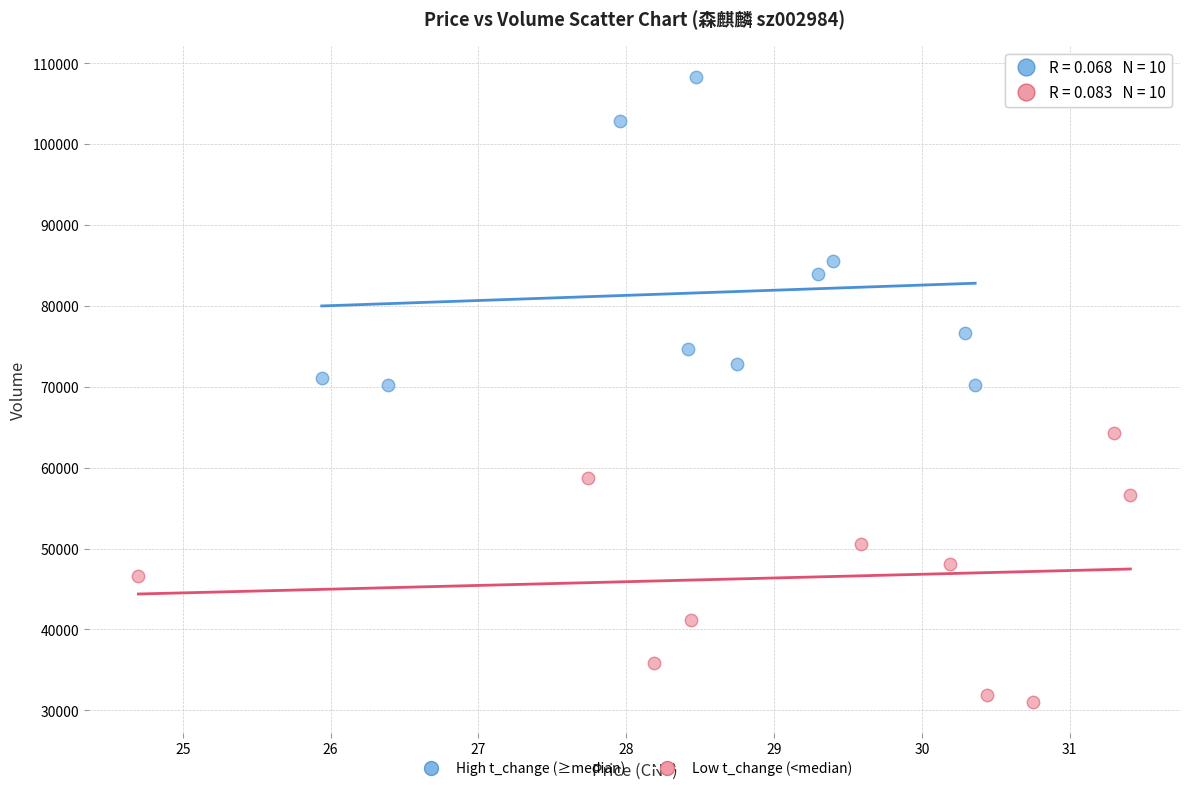

Which series reaches the maximum Y coordinate?

High t_change (≥median)